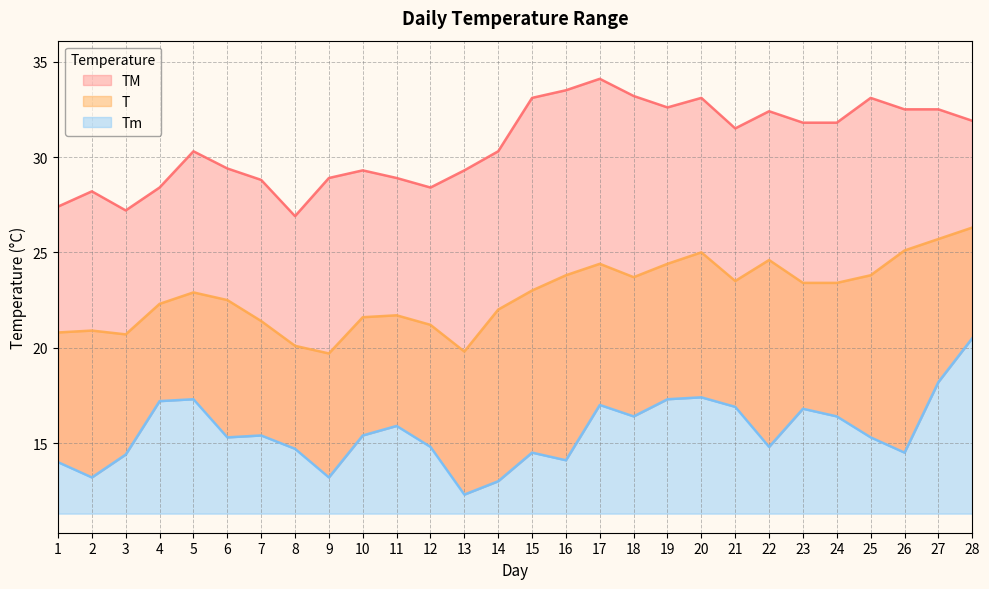

Rank the series at 1 from lowest to highest value.

Tm, T, TM